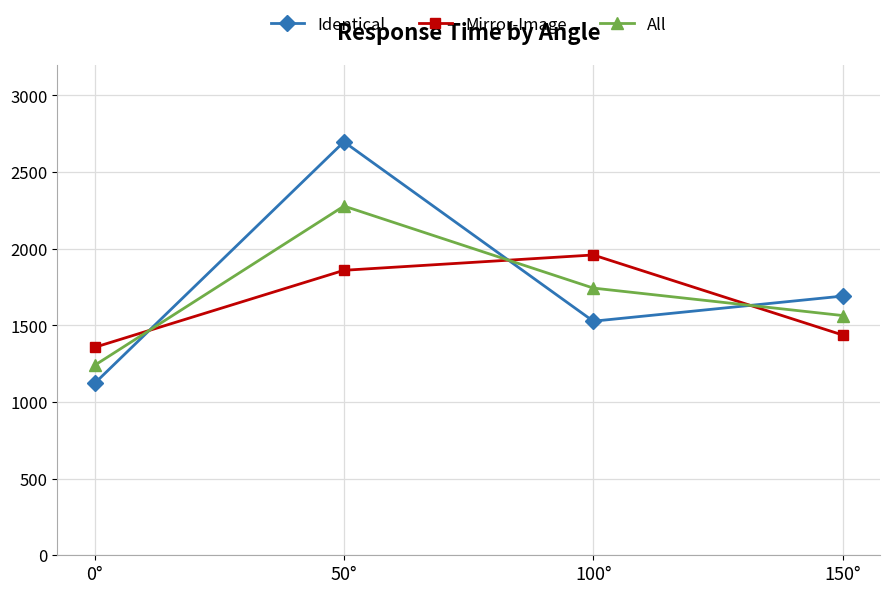

What is the spread (max minus min) of values at 100°?

432.0